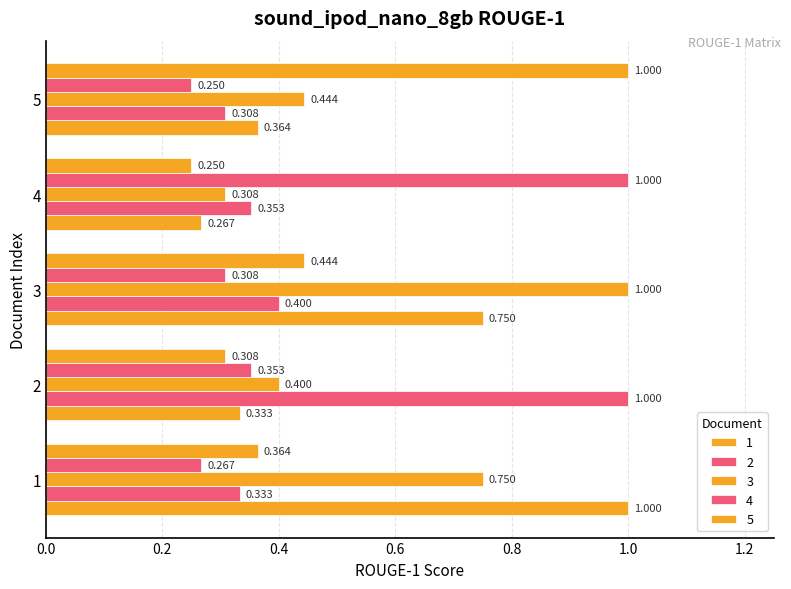

Rank the categories by 3 value from lowest to highest.

4, 2, 5, 1, 3